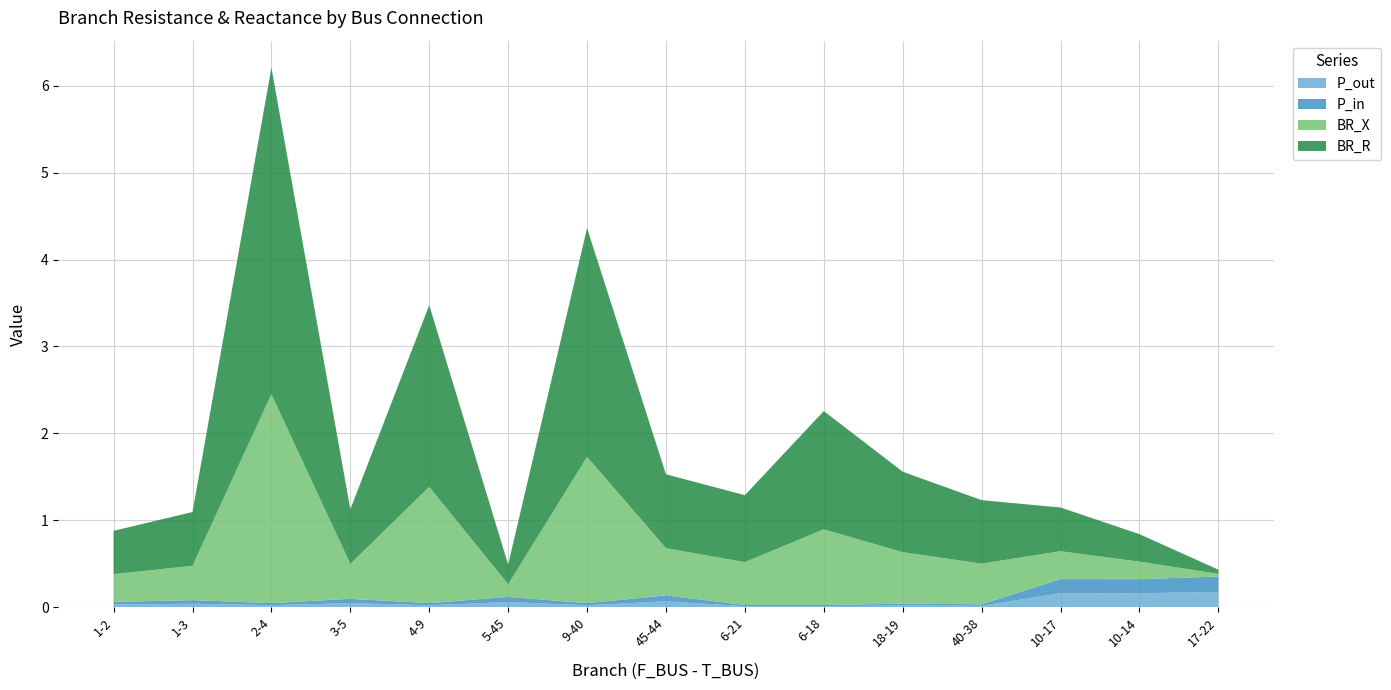

Reading left to right, list all the values displayed in this chart.

BR_R: 1-2=0.5	1-3=0.6	2-4=3.8	3-5=0.6	4-9=2.1	5-45=0.2	9-40=2.6	45-44=0.8	6-21=0.8	6-18=1.4	18-19=0.9	40-38=0.7	10-17=0.5	10-14=0.3	17-22=0.0
BR_X: 1-2=0.3	1-3=0.4	2-4=2.4	3-5=0.4	4-9=1.3	5-45=0.1	9-40=1.7	45-44=0.5	6-21=0.5	6-18=0.9	18-19=0.6	40-38=0.5	10-17=0.3	10-14=0.2	17-22=0.0
P_in: 1-2=0.0	1-3=0.0	2-4=0.0	3-5=0.0	4-9=0.0	5-45=0.1	9-40=0.0	45-44=0.1	6-21=0.0	6-18=0.0	18-19=0.0	40-38=0.0	10-17=0.2	10-14=0.2	17-22=0.2
P_out: 1-2=0.0	1-3=0.0	2-4=0.0	3-5=0.0	4-9=0.0	5-45=0.1	9-40=0.0	45-44=0.1	6-21=0.0	6-18=0.0	18-19=0.0	40-38=0.0	10-17=0.2	10-14=0.2	17-22=0.2